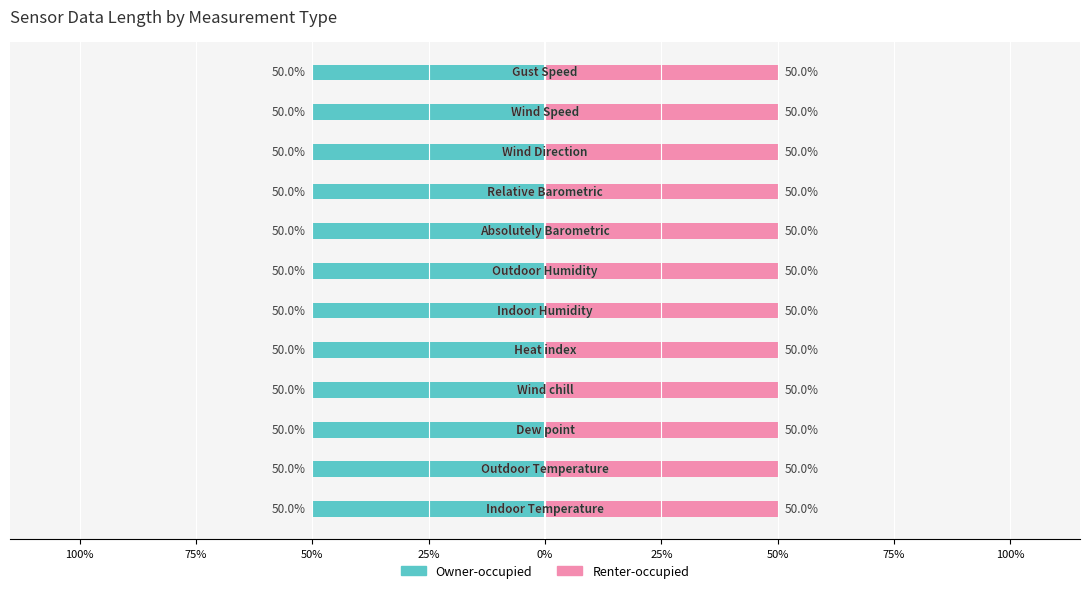

List the series in order of their peak value, highest first.

Owner-occupied, Renter-occupied